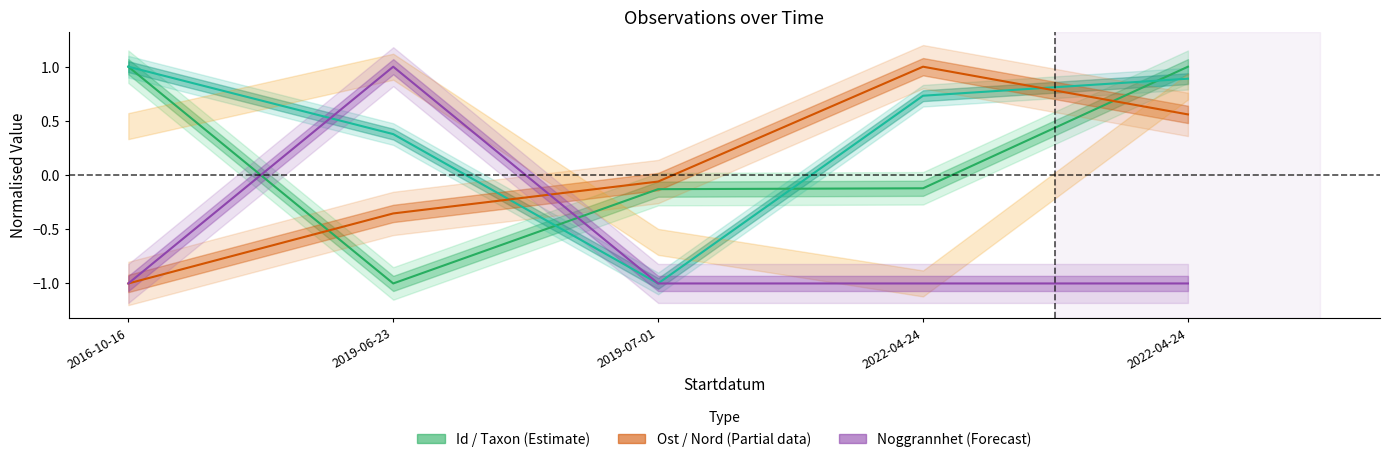

What is the difference between the Ost line values at 2022-04-24 and 2019-07-01?

1.1